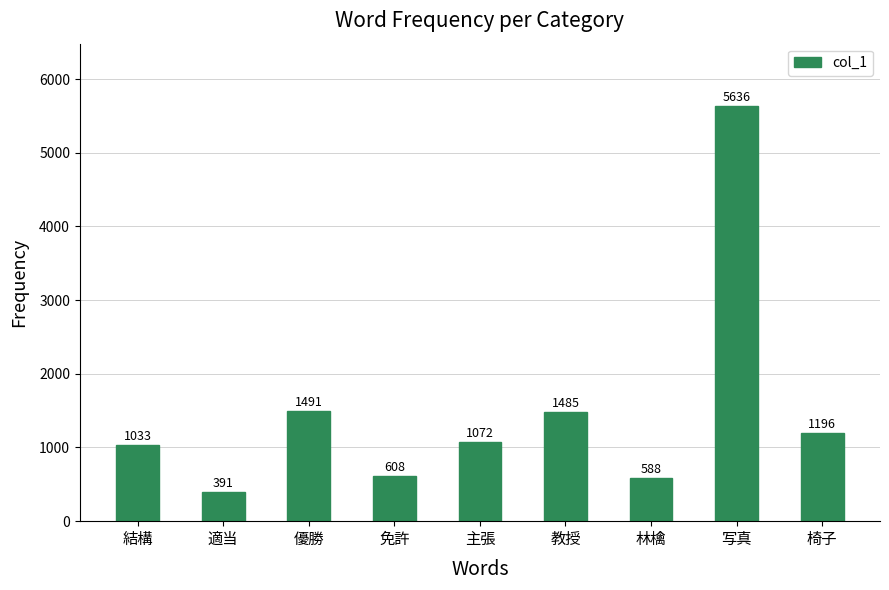

What is the change in value from 結構 to 林檎?

-445